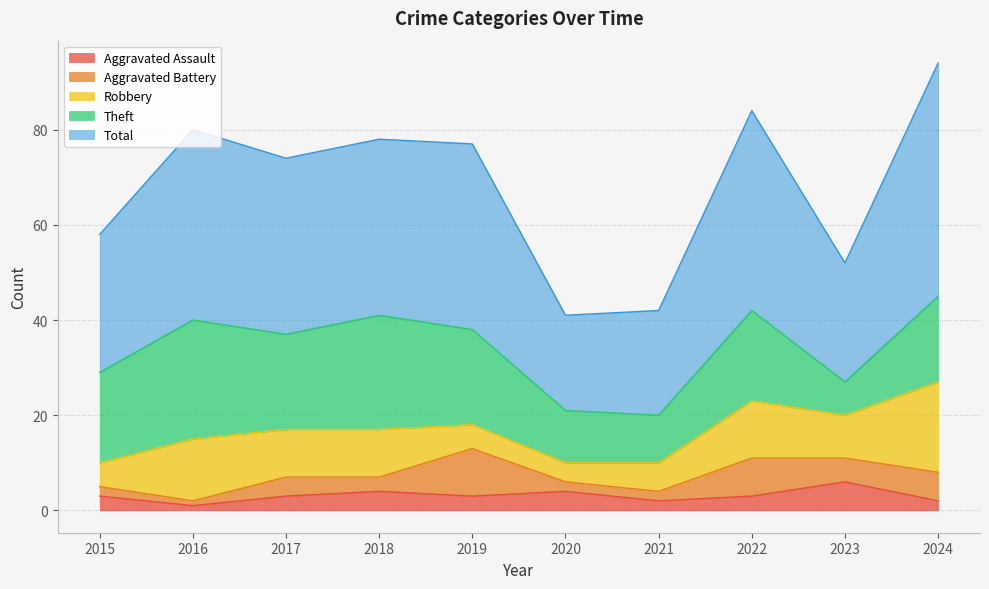

What is the sum of the Aggravated Assault values at 2017 and 2020?

7